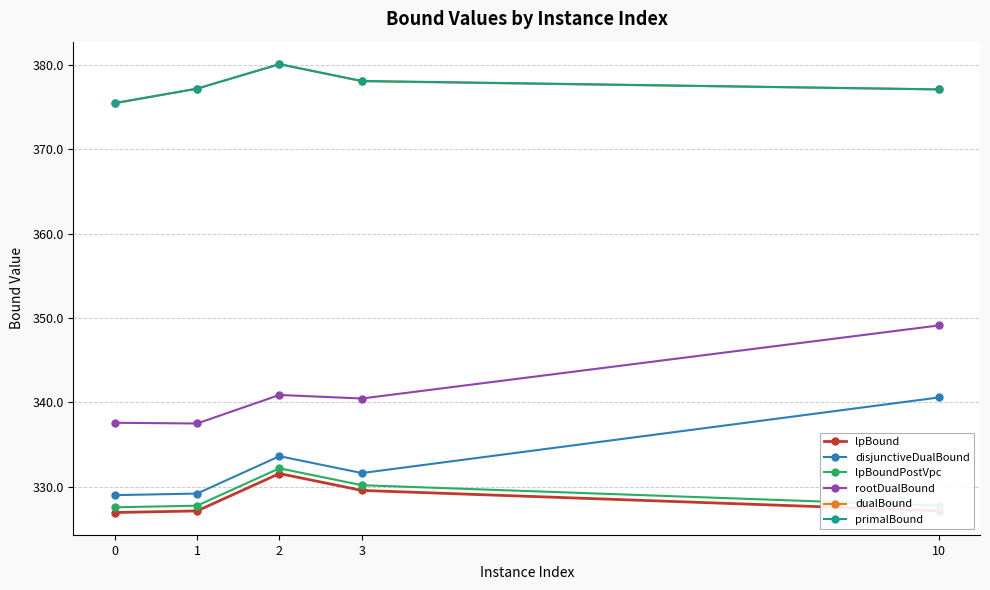

Is this an area chart (filled region under the line)?

No